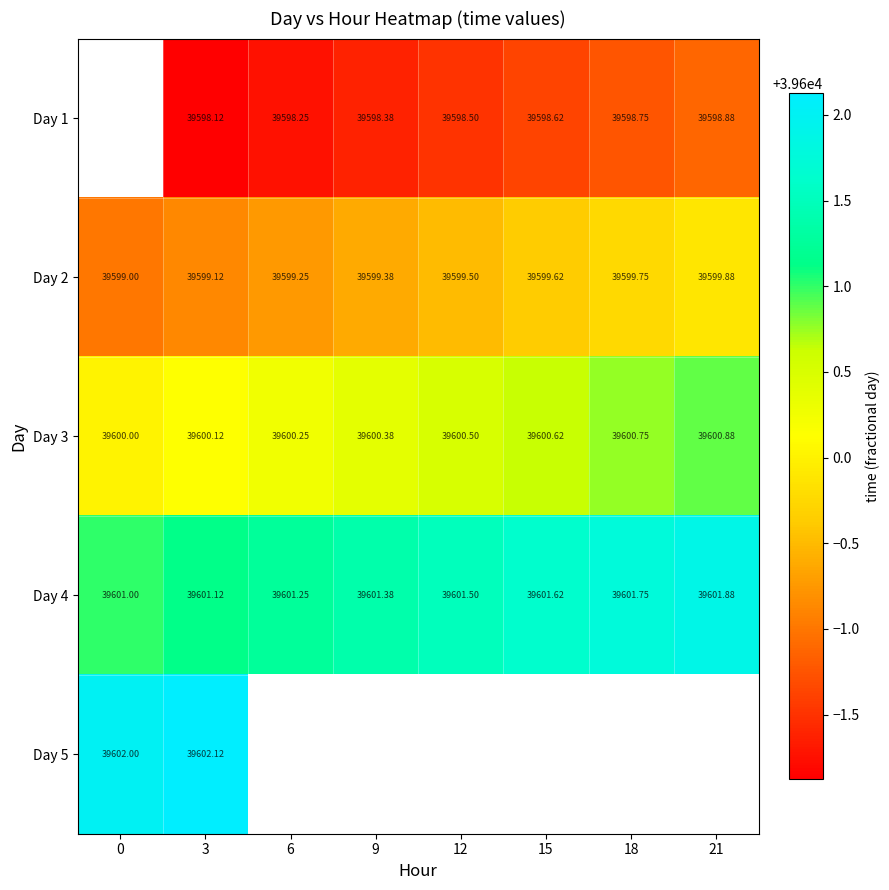

Which category has the highest value in the Day 3 series?

21